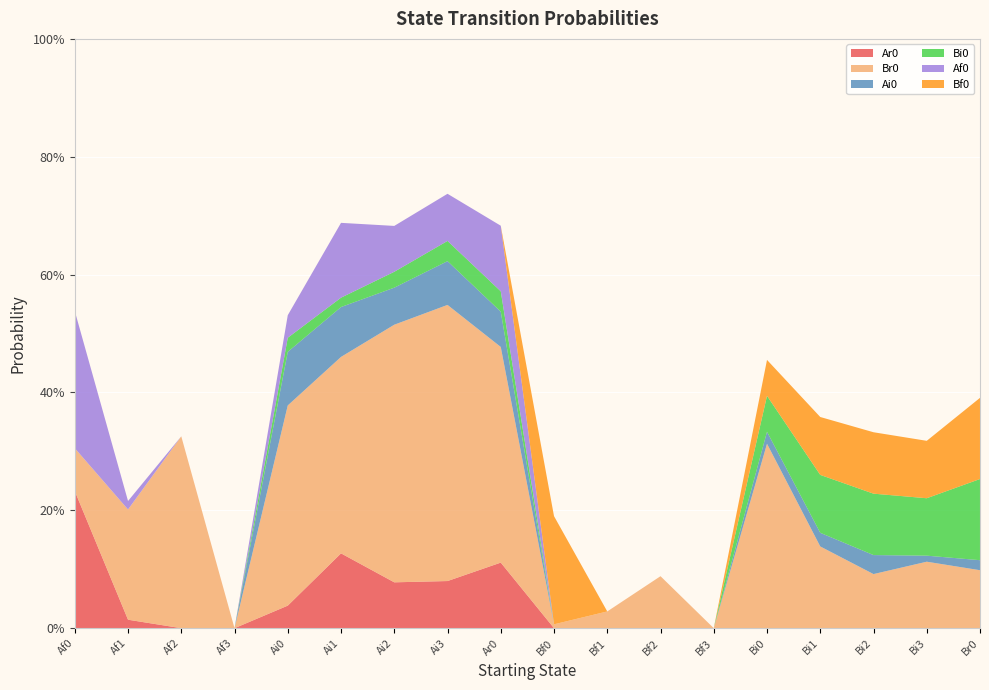

Reading left to right, what are all the values shown in this chart?

Ar0: 0.2	0.0	0.0	0.0	0.0	0.1	0.1	0.1	0.1	0.0	0.0	0.0	0.0	0.0	0.0	0.0	0.0	0.0
Br0: 0.1	0.2	0.3	0.0	0.3	0.3	0.4	0.5	0.4	0.0	0.0	0.1	0.0	0.3	0.1	0.1	0.1	0.1
Ai0: 0.0	0.0	0.0	0.0	0.1	0.1	0.1	0.1	0.1	0.0	0.0	0.0	0.0	0.0	0.0	0.0	0.0	0.0
Bi0: 0.0	0.0	0.0	0.0	0.0	0.0	0.0	0.0	0.0	0.0	0.0	0.0	0.0	0.1	0.1	0.1	0.1	0.1
Af0: 0.2	0.0	0.0	0.0	0.0	0.1	0.1	0.1	0.1	0.0	0.0	0.0	0.0	0.0	0.0	0.0	0.0	0.0
Bf0: 0.0	0.0	0.0	0.0	0.0	0.0	0.0	0.0	0.0	0.2	0.0	0.0	0.0	0.1	0.1	0.1	0.1	0.1